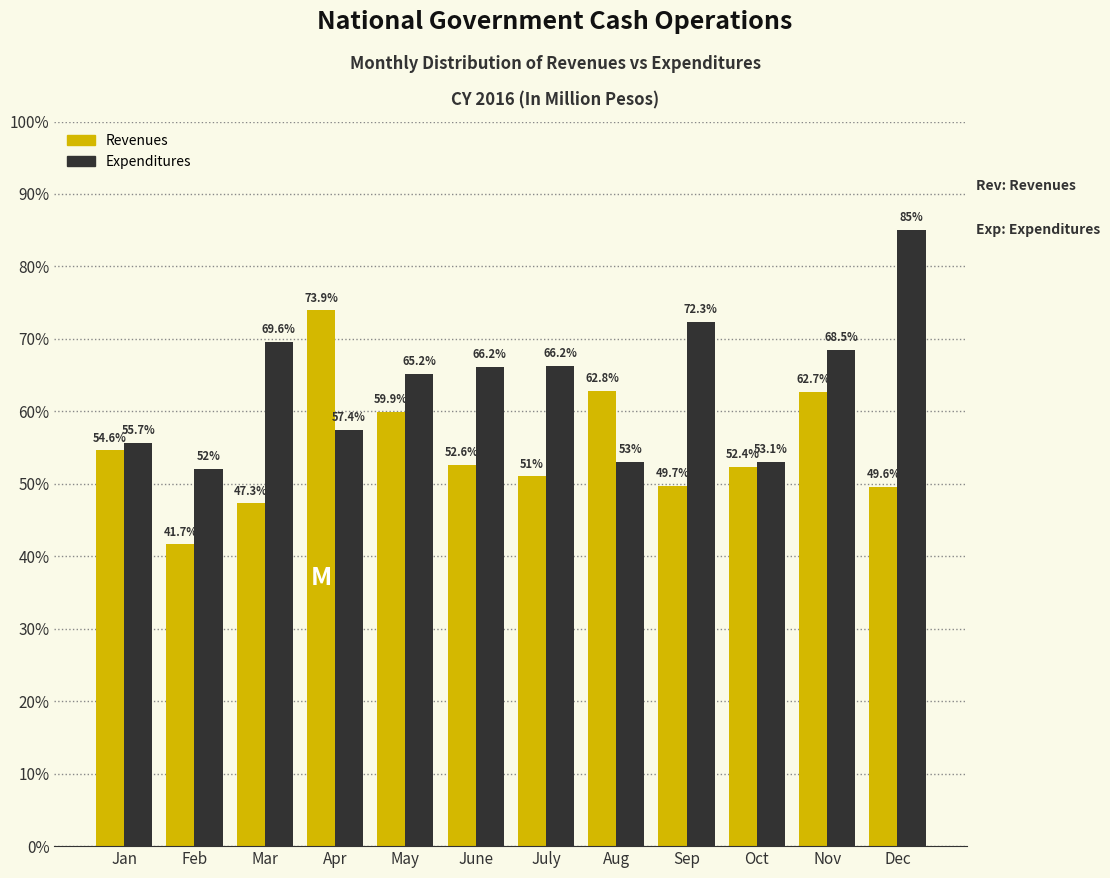

Reading left to right, extract all data points from this chart.

Revenues: 54.6	41.7	47.3	73.9	59.9	52.6	51.0	62.8	49.7	52.4	62.7	49.6
Expenditures: 55.7	52.0	69.6	57.4	65.2	66.2	66.2	53.0	72.3	53.1	68.5	85.0